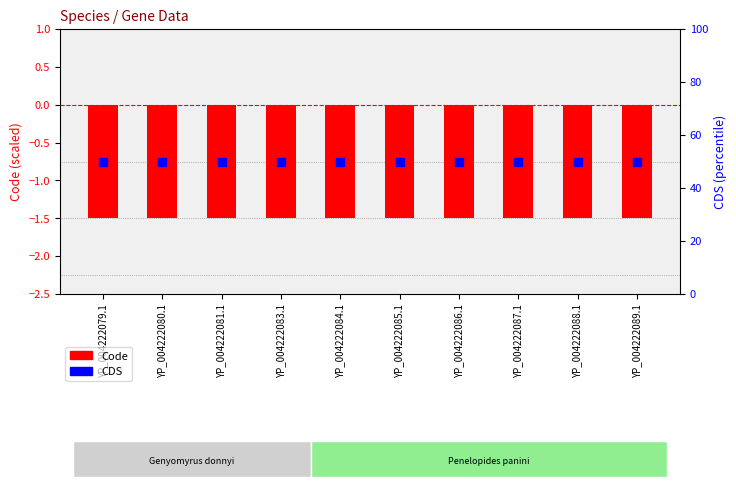

At which category is the sum across all series the highest?

YP_004222079.1